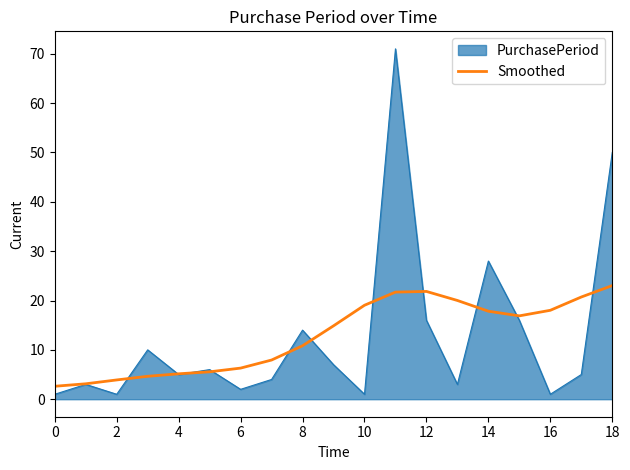

Which series has the widest spread of values?

PurchasePeriod